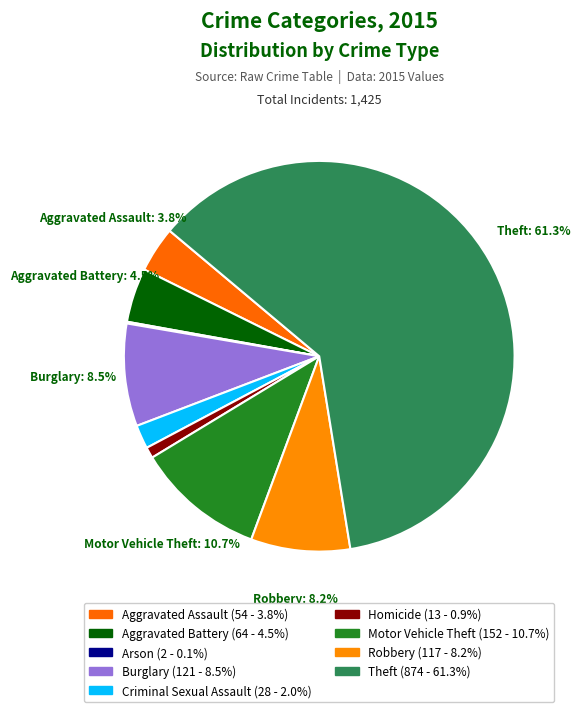

Is the sum of Criminal Sexual Assault and Robbery greater than half?

No